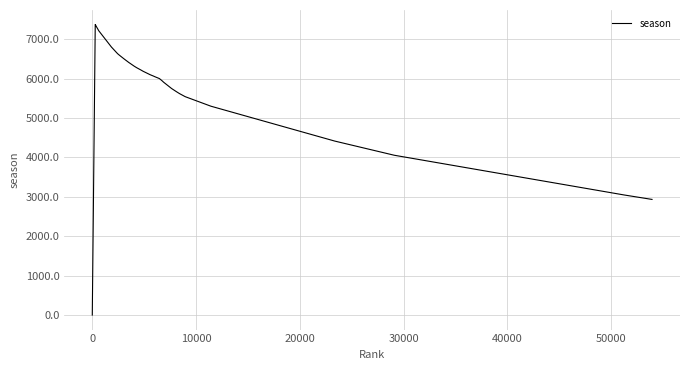

What is the greatest value displayed?

7374